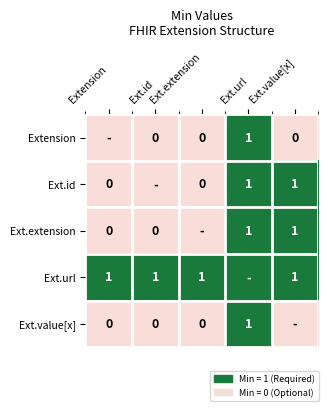

At how many categories does at least one series exceed 0?

5